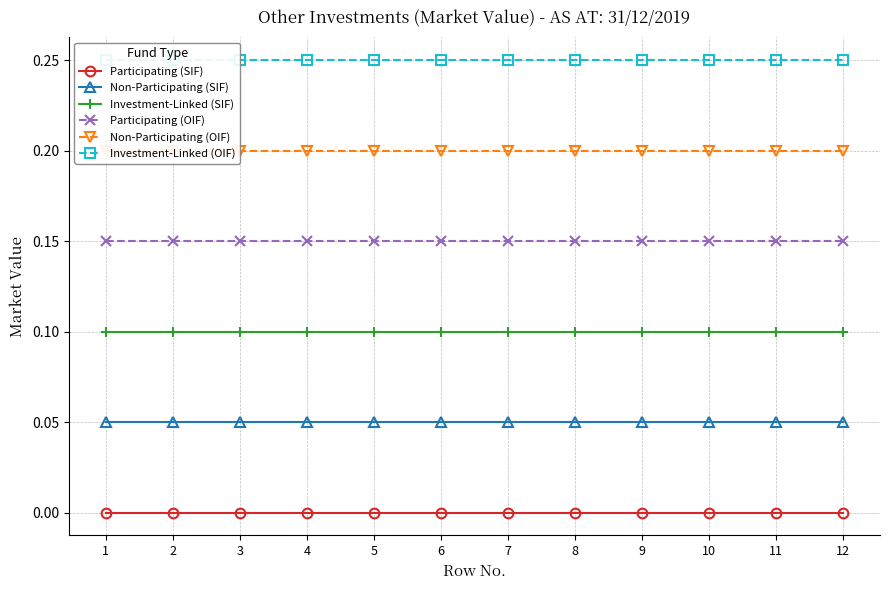

True or false: Investment-Linked (SIF) has more than 1 interior local peaks.

False